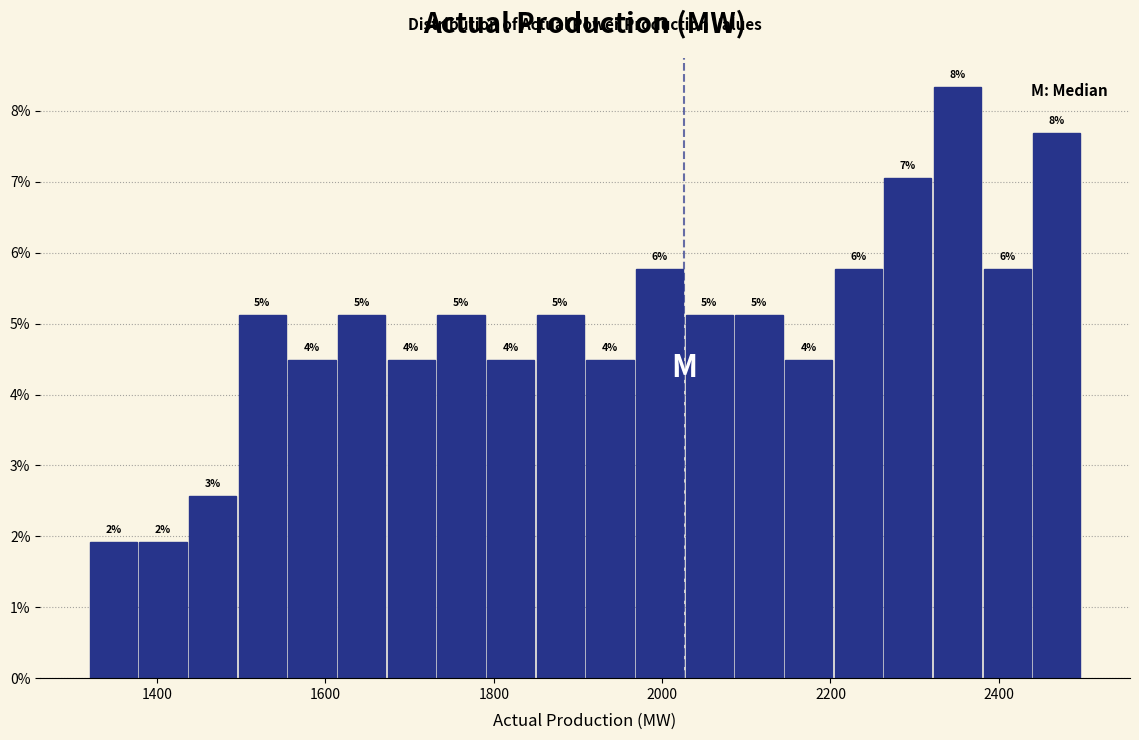

Read against the x-axis, roughly where is the centre of the tallest bar?

2360